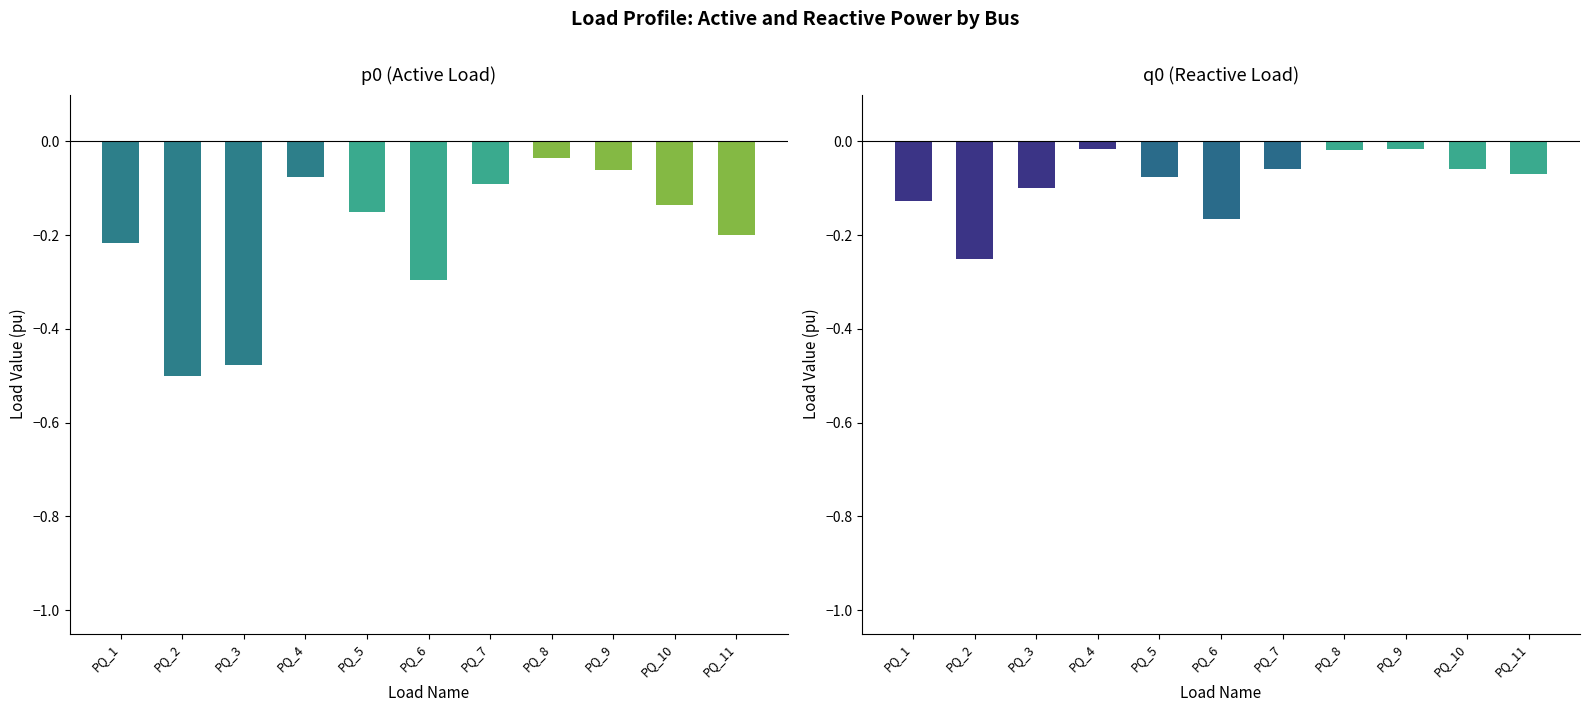

What is the smallest value displayed?

-0.5